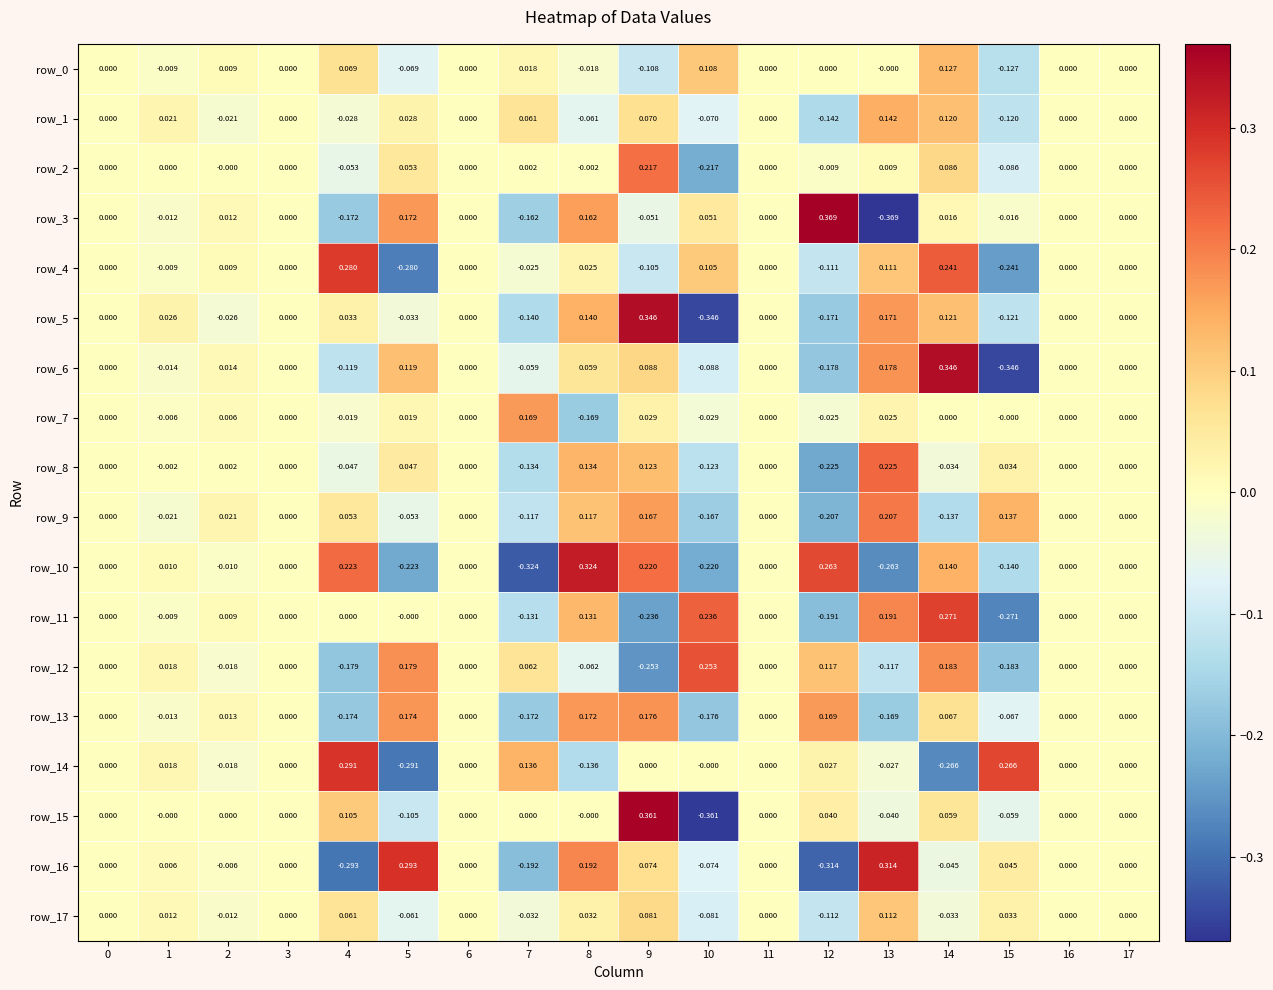

Is the value of row_17 at 4 greater than the value of row_11 at 3?

Yes